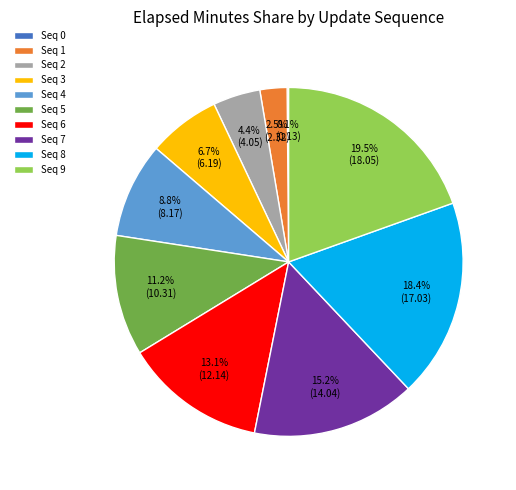

Which has a higher value, Seq 5 or Seq 1?

Seq 5